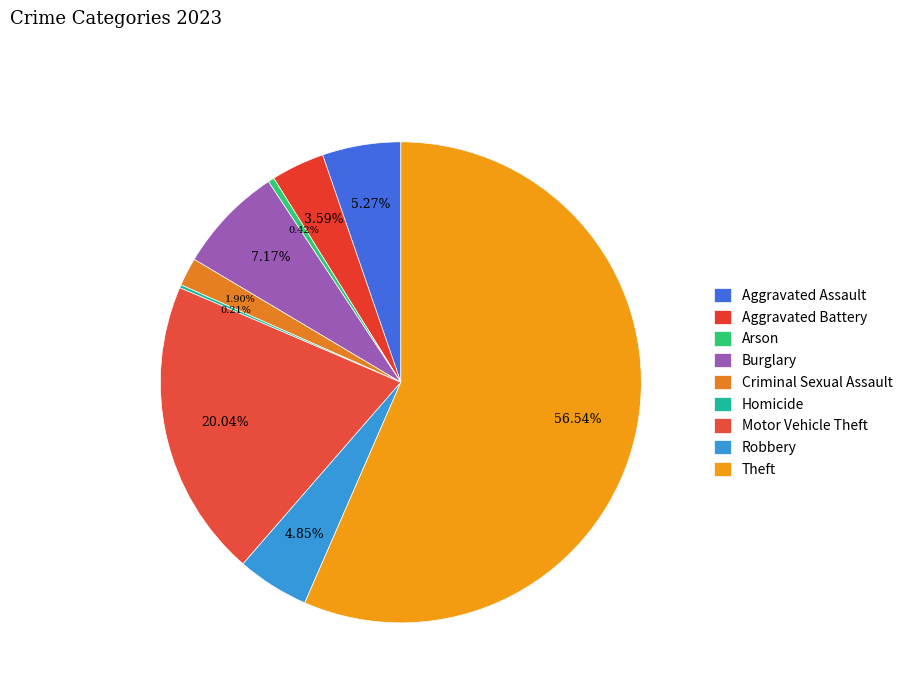

Count the number of slices in the pie.

9